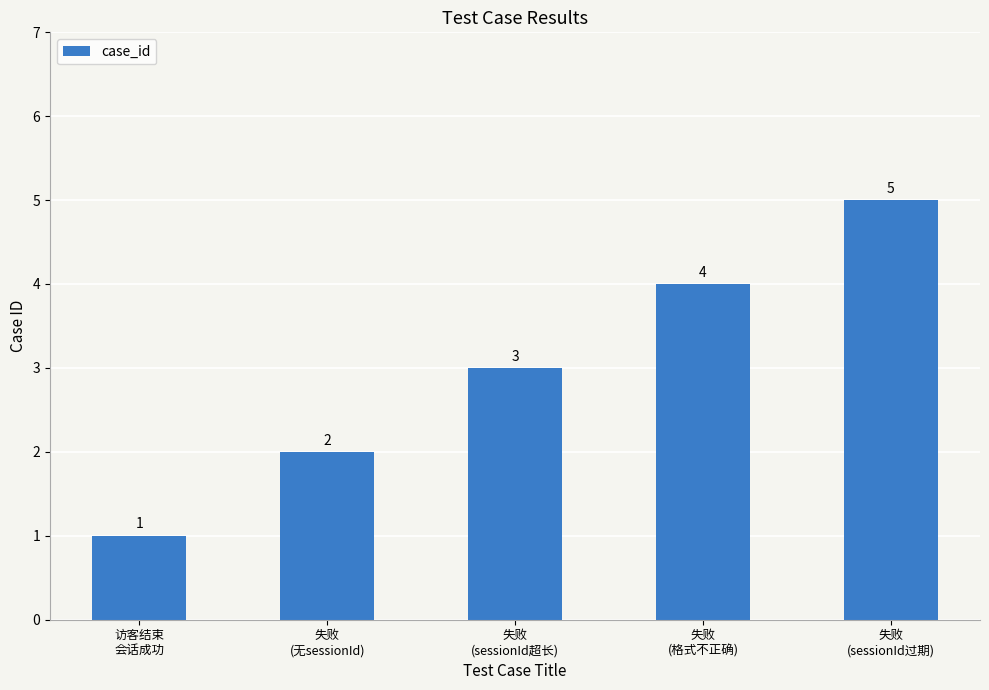

Reading left to right, list all the values displayed in this chart.

访客结束
会话成功=1	失败
(无sessionId)=2	失败
(sessionId超长)=3	失败
(格式不正确)=4	失败
(sessionId过期)=5